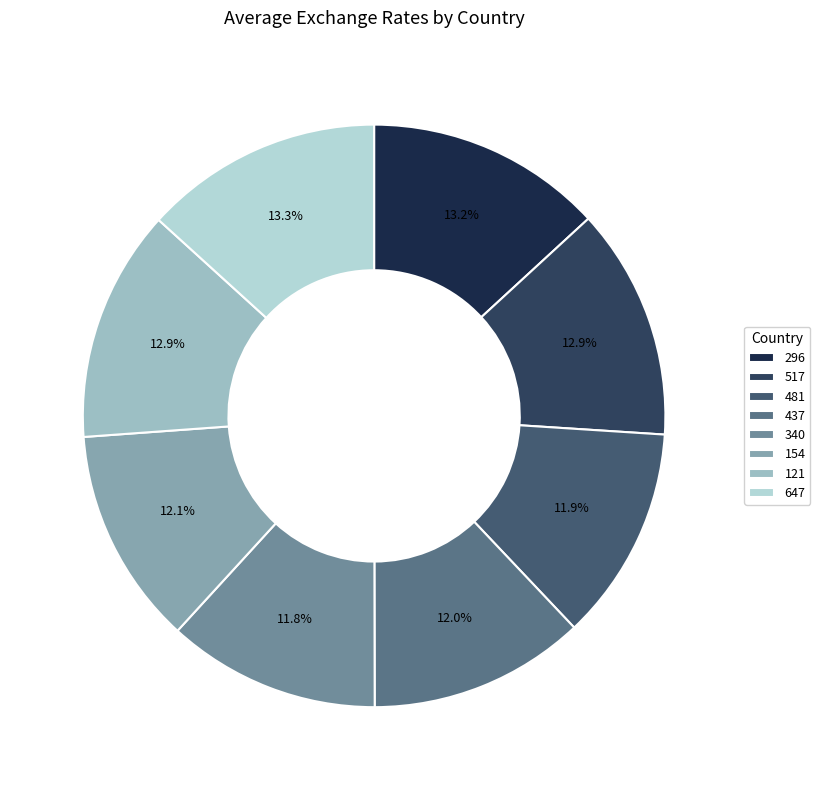

What percentage do 437 and 296 together represent?

25.2%